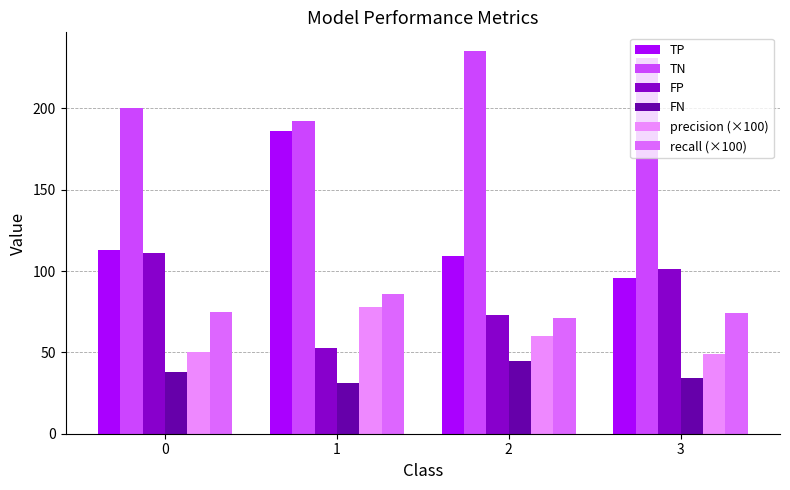

At which category is the sum across all series the highest?

1